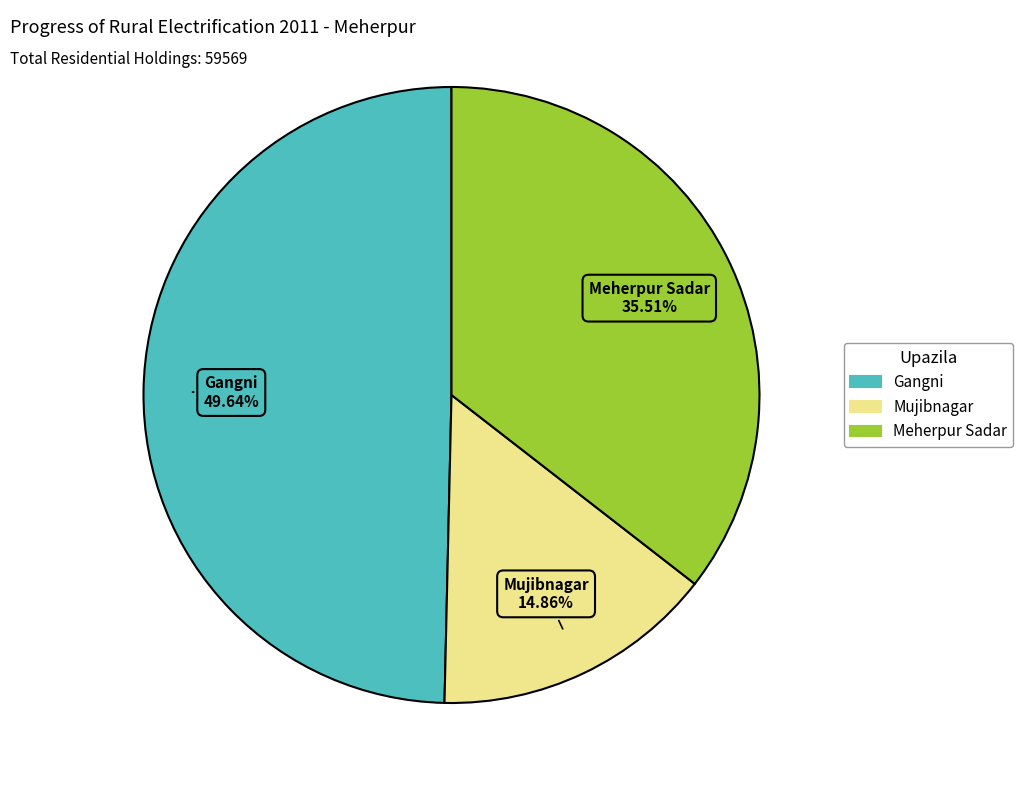

Do Mujibnagar and Meherpur Sadar together represent more than half of the pie?

Yes